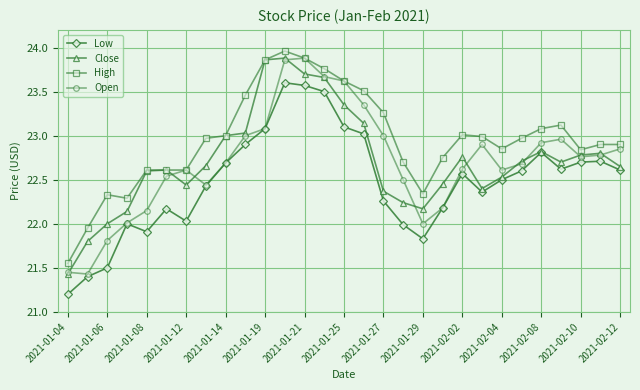

True or false: Open has more than 1 interior local peaks.

True